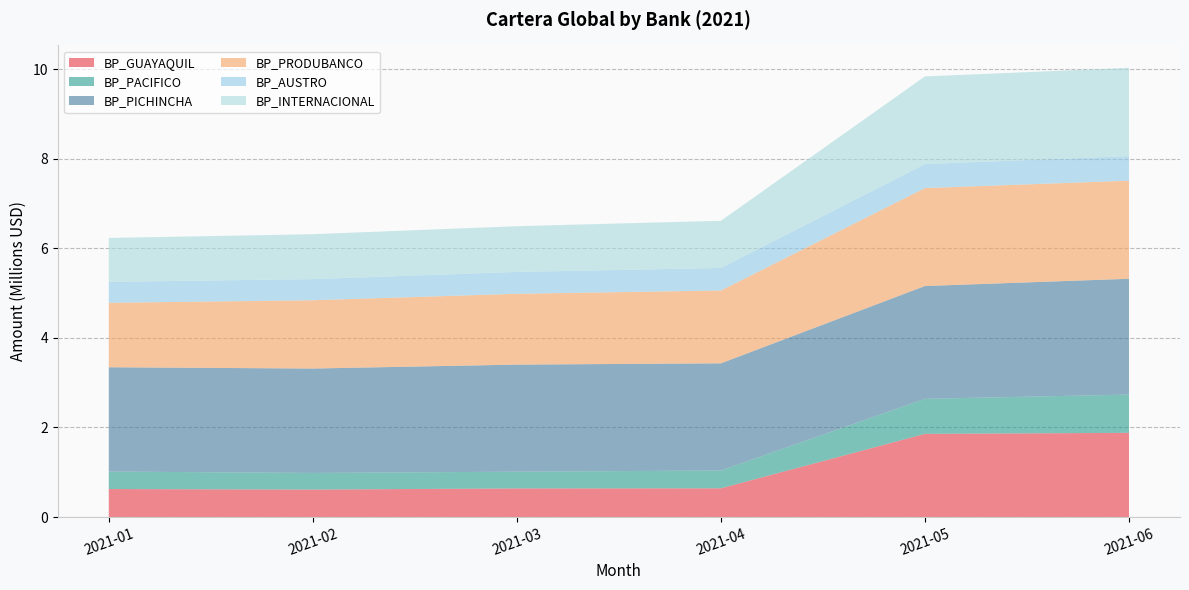

Reading right to left, transcribe all the data shown in this chart.

BP_GUAYAQUIL: 2021-06=1879925.1	2021-05=1857506.4	2021-04=641569.2	2021-03=638759.1	2021-02=613352.1	2021-01=624995.1
BP_PACIFICO: 2021-06=854544.2	2021-05=782240.8	2021-04=397664.9	2021-03=374048.5	2021-02=371172.3	2021-01=390696.7
BP_PICHINCHA: 2021-06=2585539.1	2021-05=2518644.3	2021-04=2392743.6	2021-03=2390671.6	2021-02=2331343.3	2021-01=2328603.8
BP_PRODUBANCO: 2021-06=2190177.7	2021-05=2186495.5	2021-04=1626365.4	2021-03=1581507.7	2021-02=1524733.1	2021-01=1439648.0
BP_AUSTRO: 2021-06=548234.4	2021-05=537033.8	2021-04=502798.2	2021-03=488754.1	2021-02=472397.2	2021-01=467551.2
BP_INTERNACIONAL: 2021-06=1971076.3	2021-05=1956608.2	2021-04=1054146.0	2021-03=1020379.2	2021-02=1002436.7	2021-01=980491.8